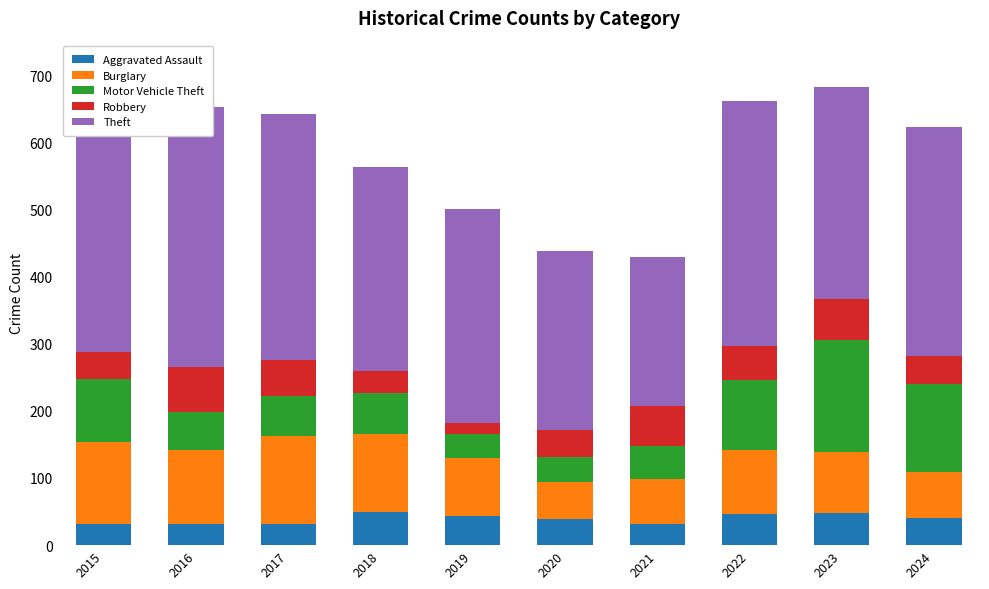

Which category has the lowest value across all series?

2019